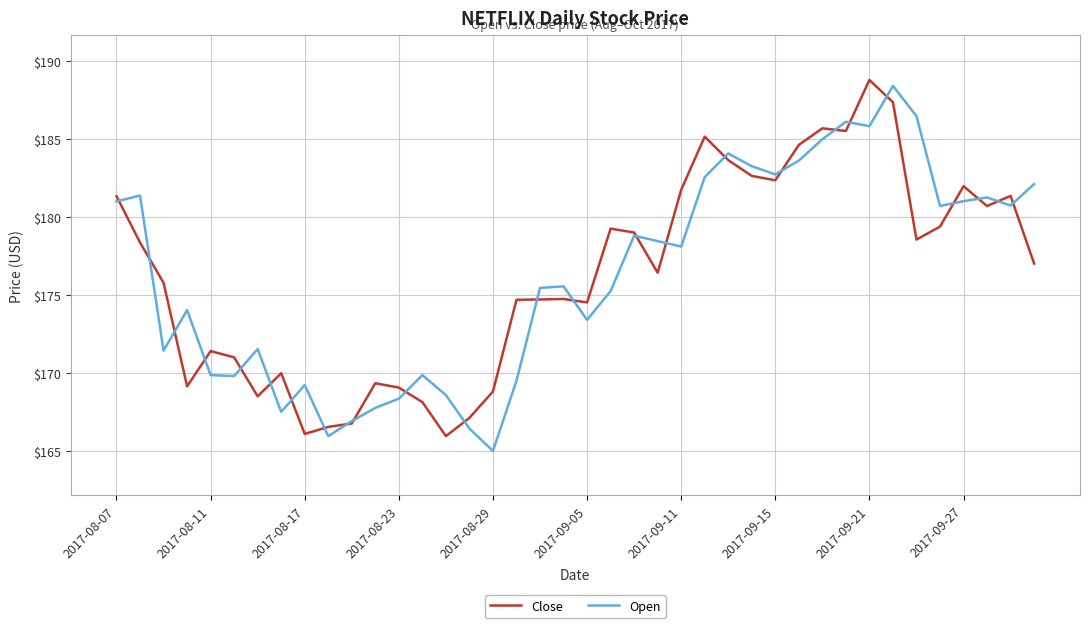

What is the maximum value shown in the chart?

188.8